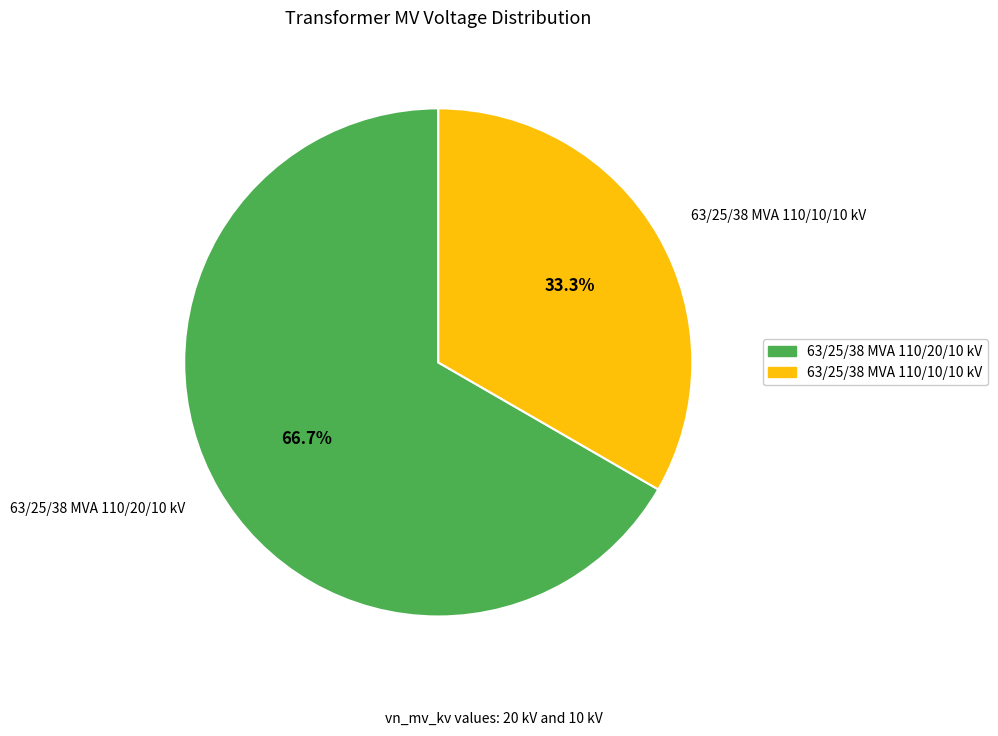

What percentage do 63/25/38 MVA 110/10/10 kV and 63/25/38 MVA 110/20/10 kV together represent?

100.0%